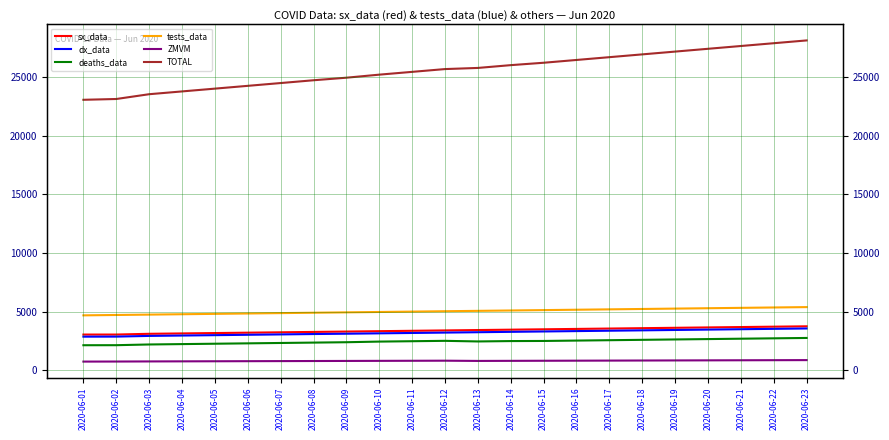

List the labels in order of dx_data value, largest first.

2020-06-23, 2020-06-22, 2020-06-21, 2020-06-20, 2020-06-19, 2020-06-18, 2020-06-17, 2020-06-16, 2020-06-15, 2020-06-14, 2020-06-13, 2020-06-12, 2020-06-11, 2020-06-10, 2020-06-09, 2020-06-08, 2020-06-07, 2020-06-06, 2020-06-05, 2020-06-04, 2020-06-03, 2020-06-02, 2020-06-01